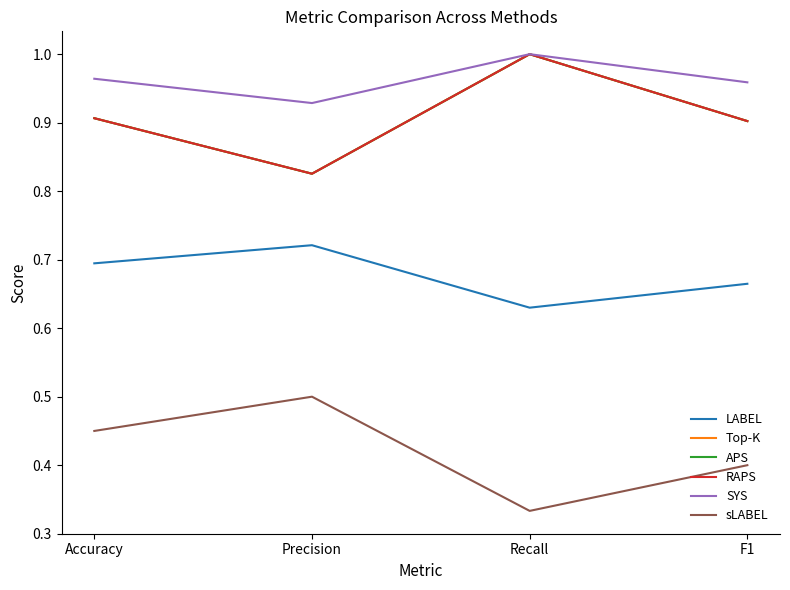

Does the chart display data point markers on the line(s)?

No